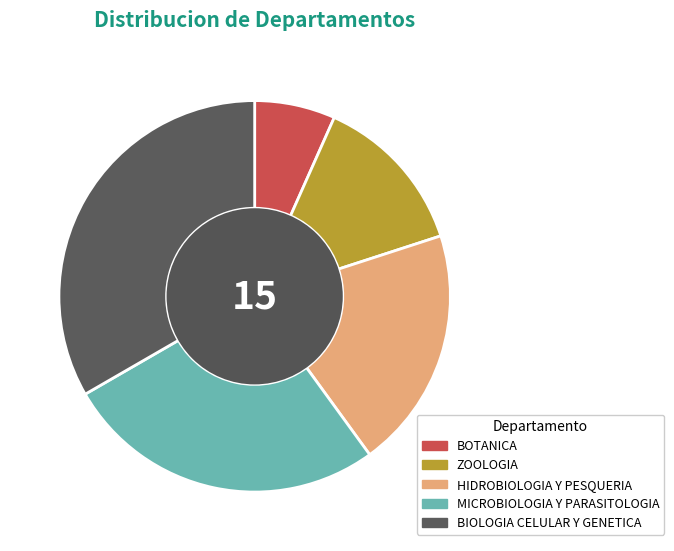

How many segments does this pie chart have?

5